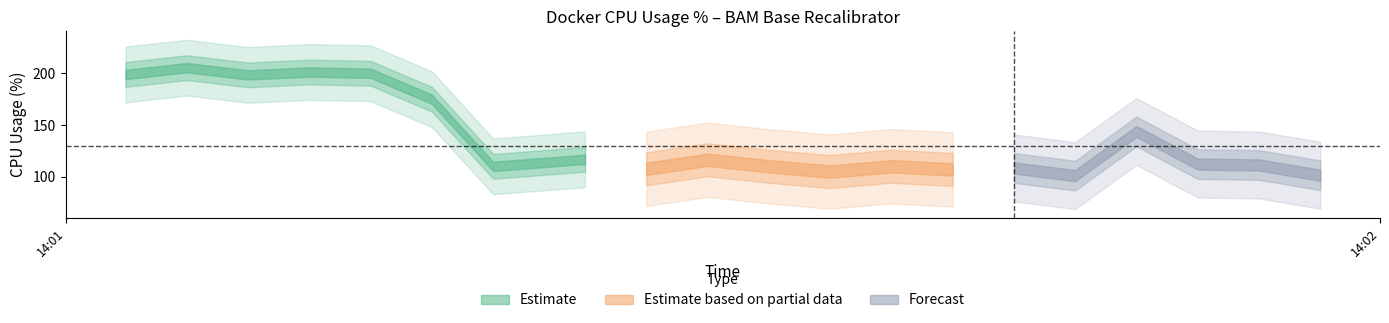

What is the value of the 6th point from the left?

175.1